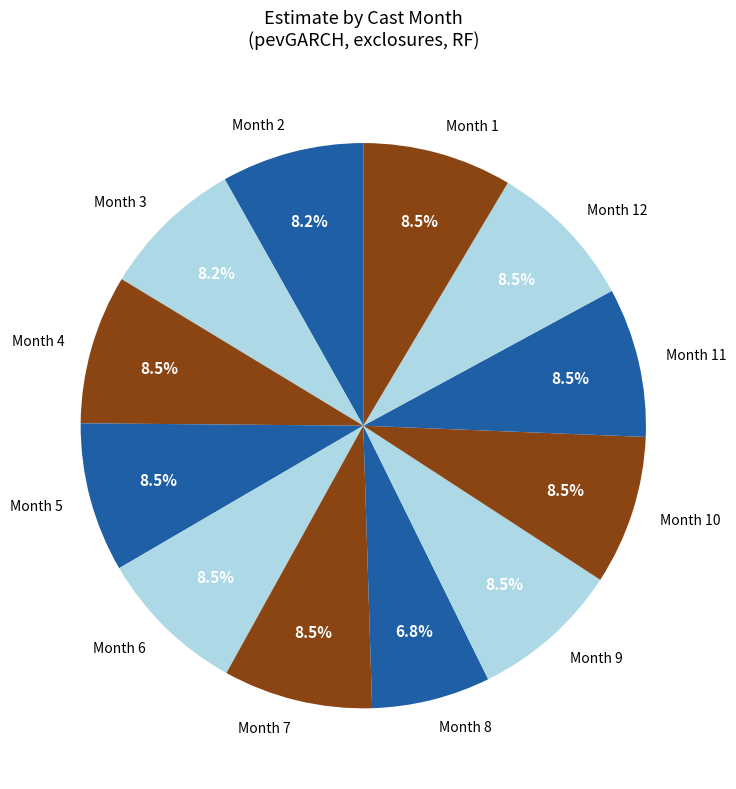

Which slice is the smallest?

Month 8